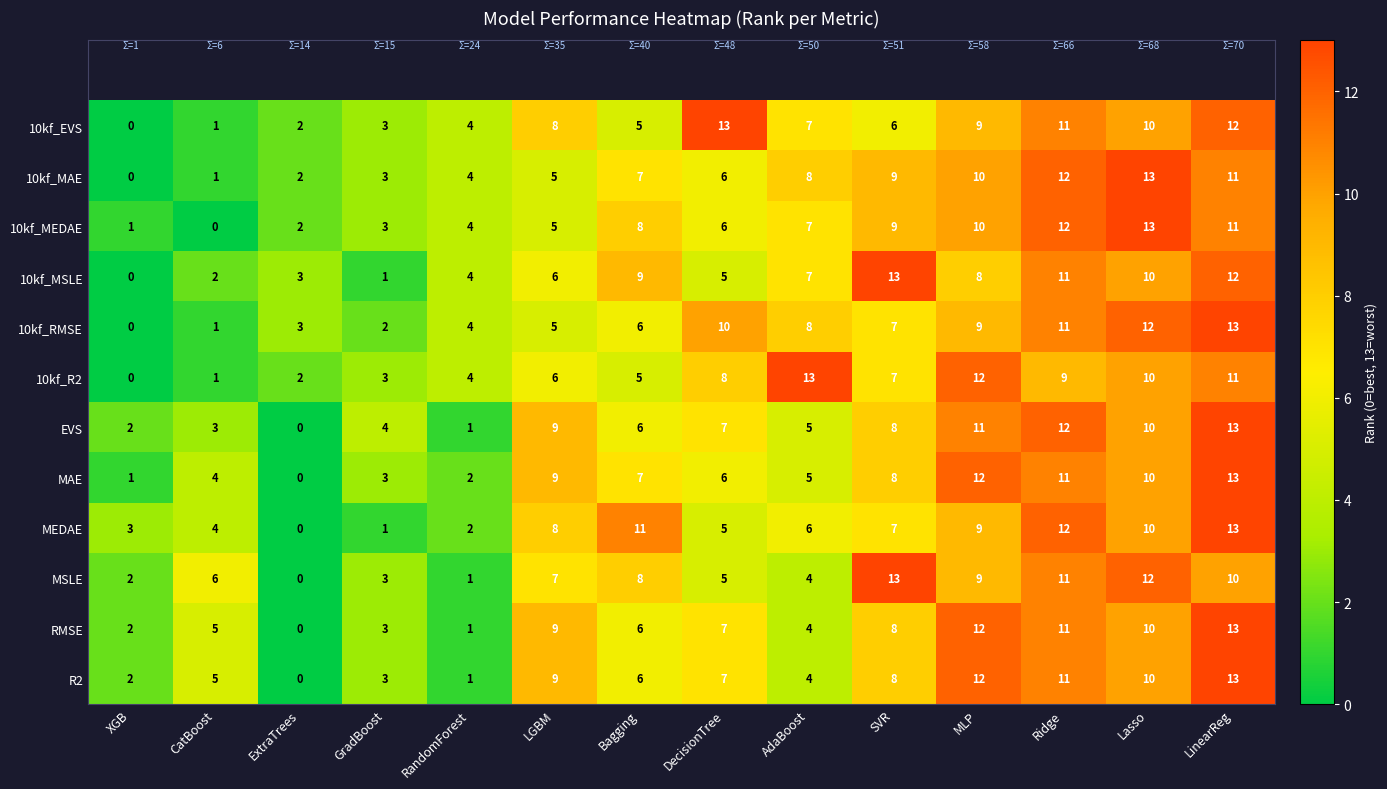

What is the total value across all series at SVR?

103